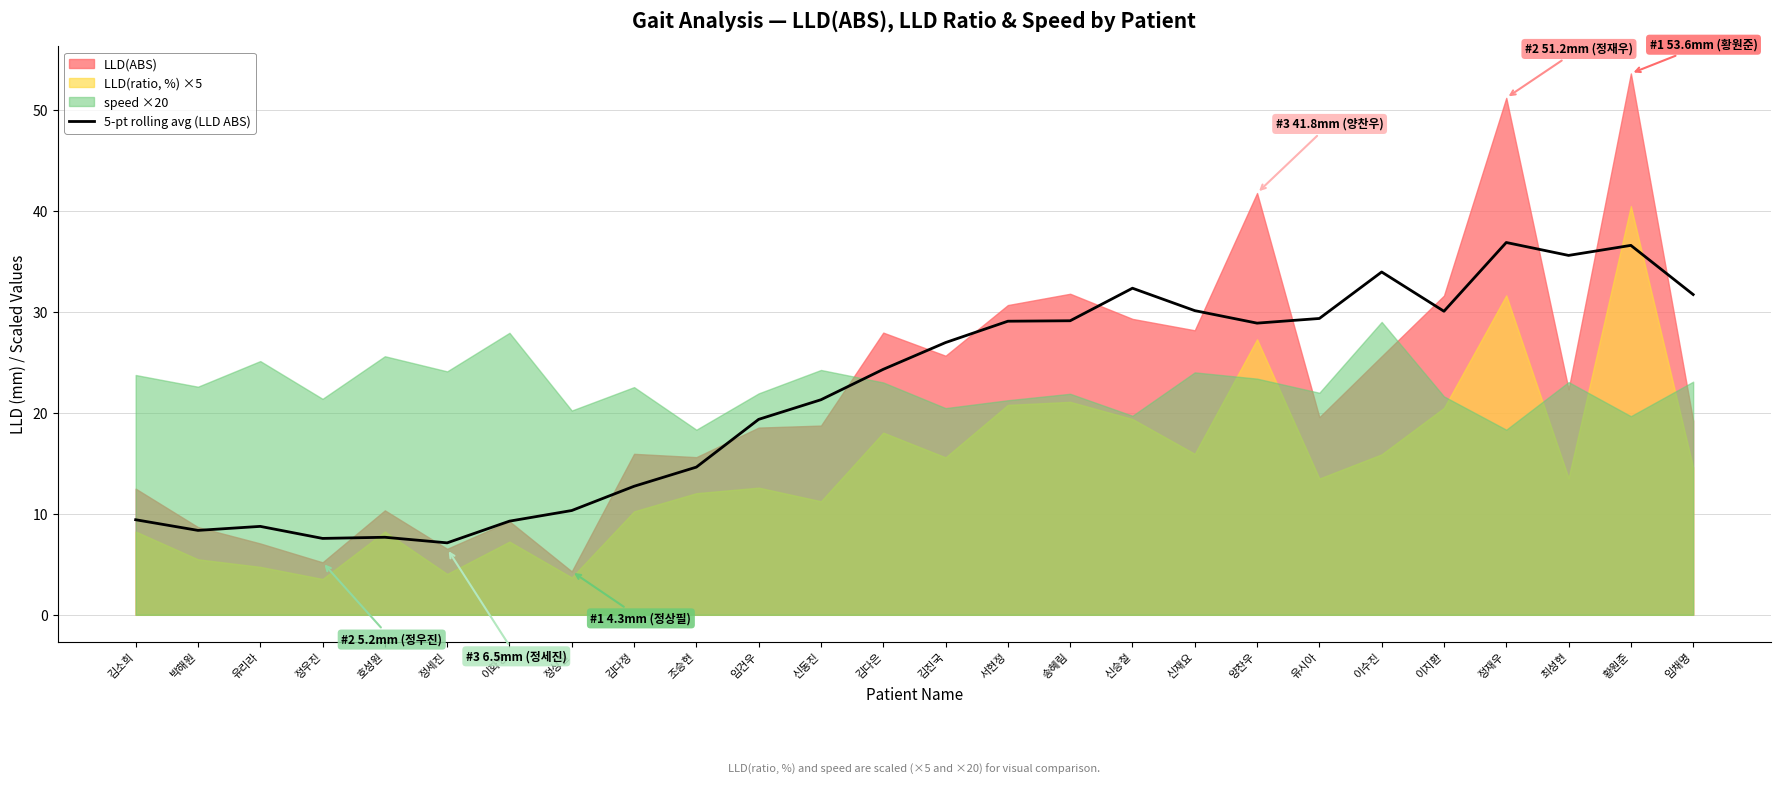

What is the lowest value of the 5-pt rolling avg (LLD ABS) series?

7.1